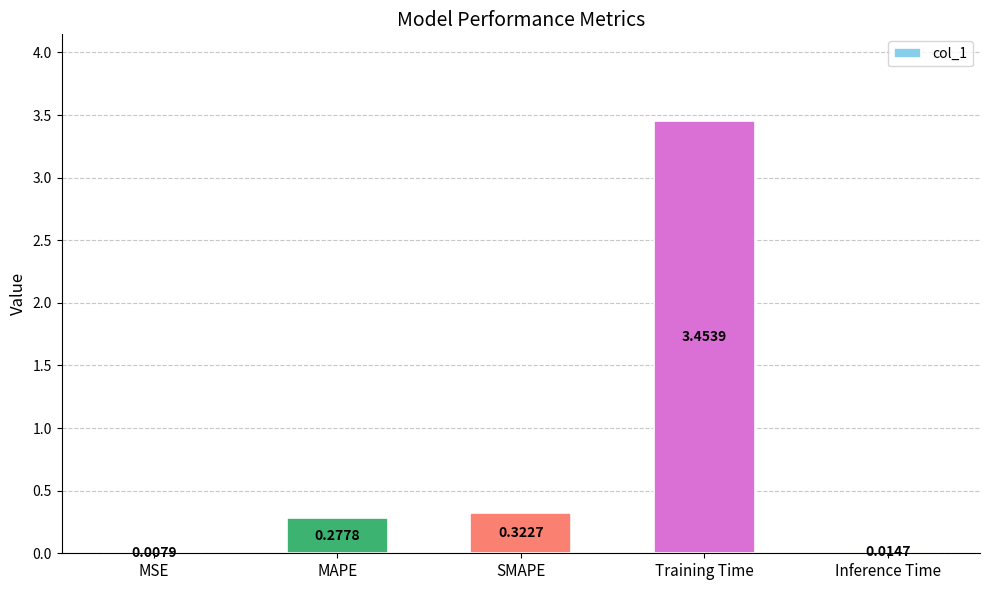

What is the sum of all values?

4.1